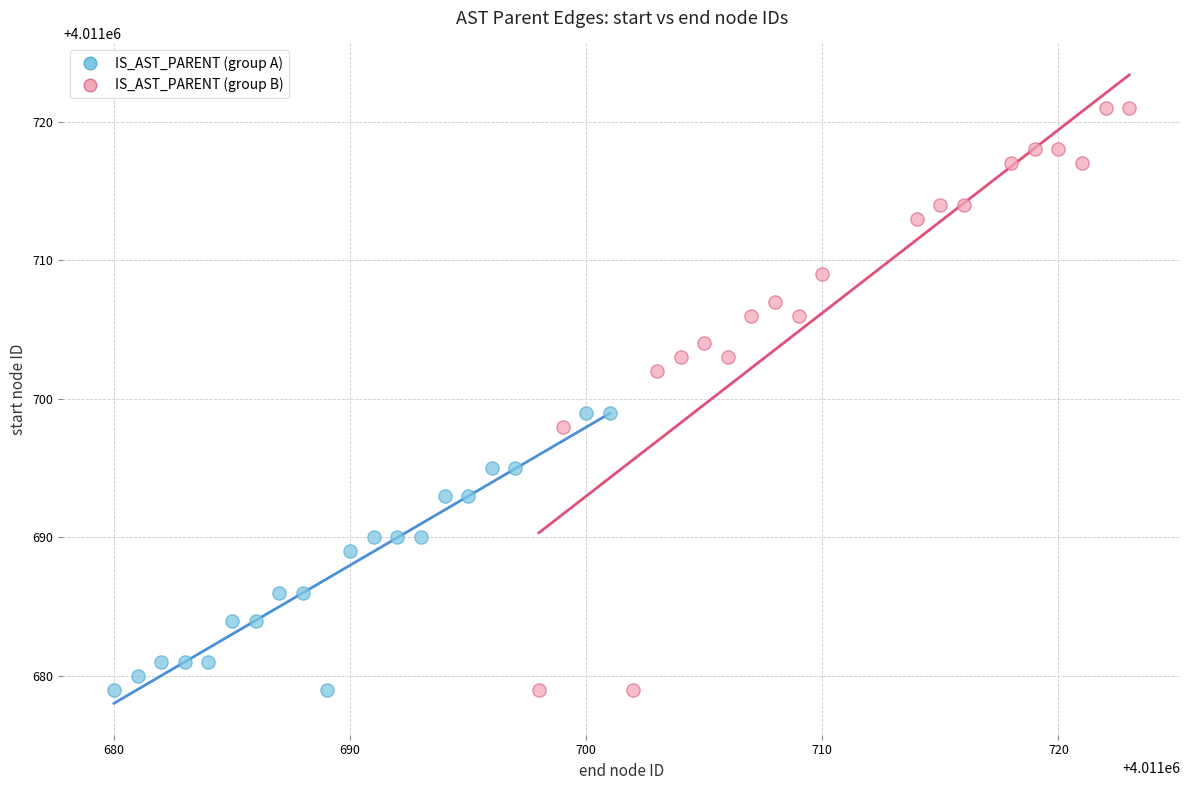

Which series has the widest spread of Y values?

IS_AST_PARENT (group B)